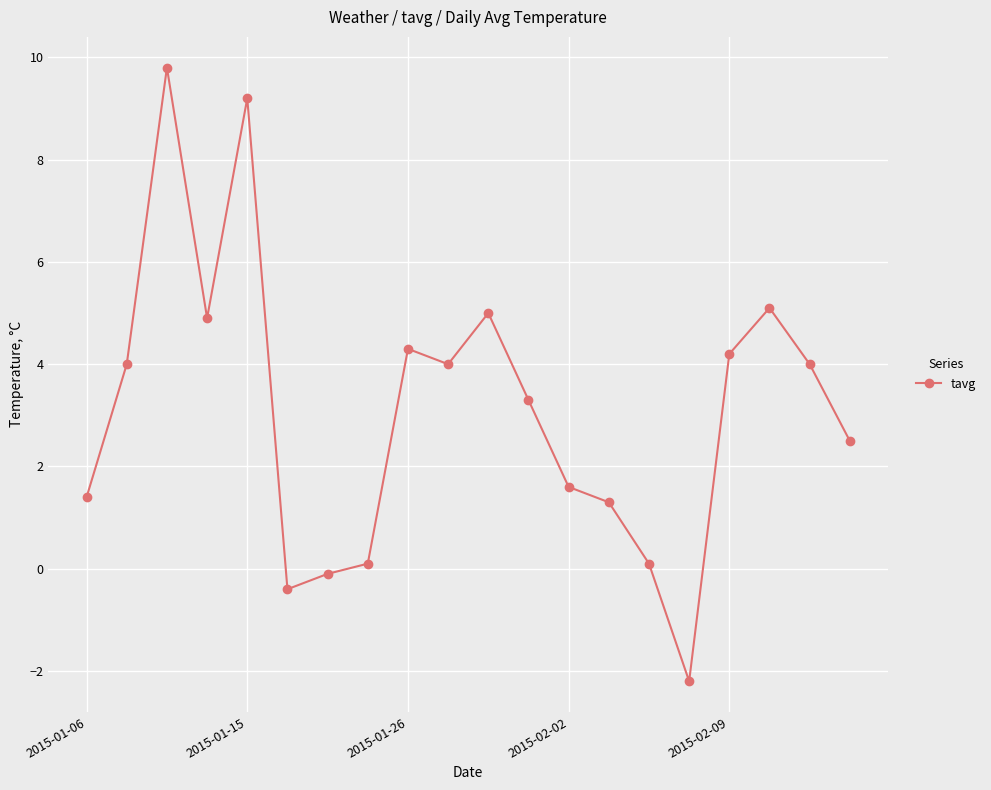

What is the smallest value displayed?

-2.2